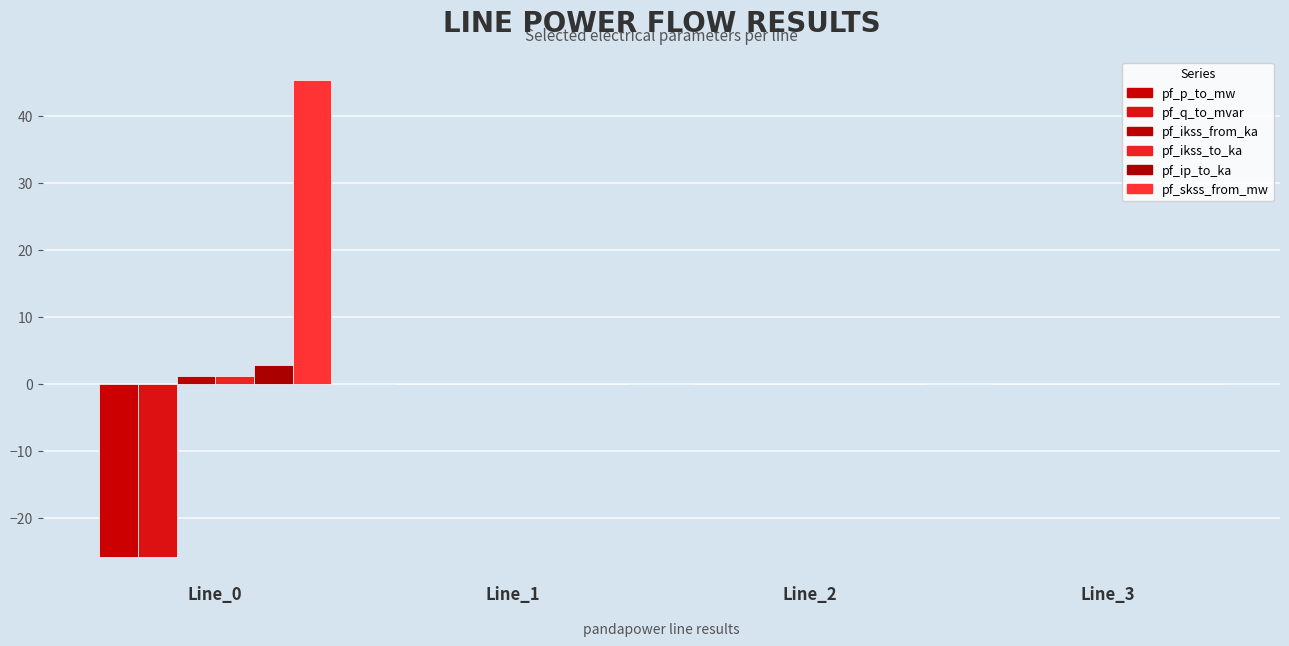

At which label does pf_p_to_mw reach its peak?

Line_3